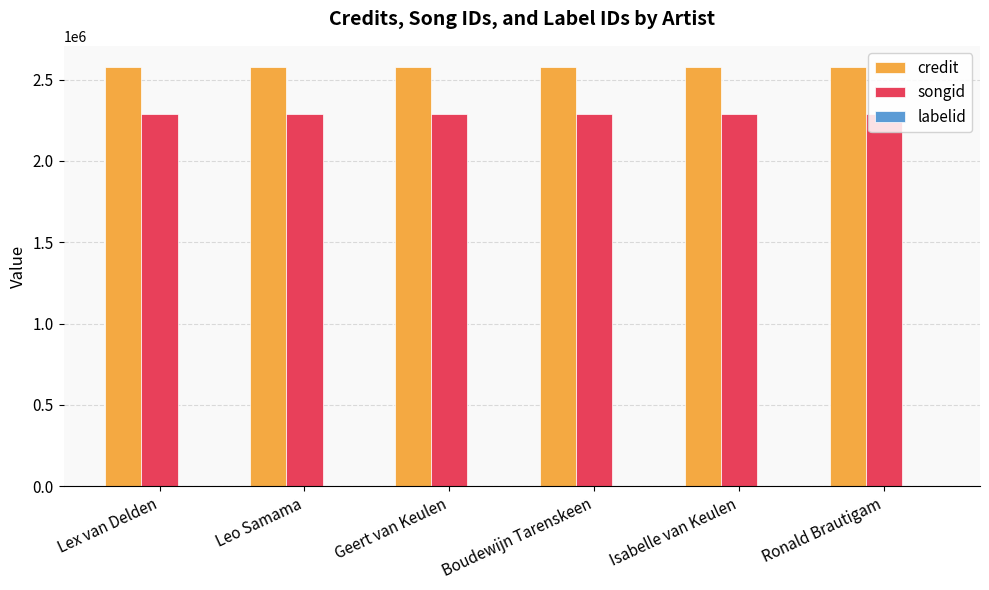

Which series has the largest total across all categories?

credit